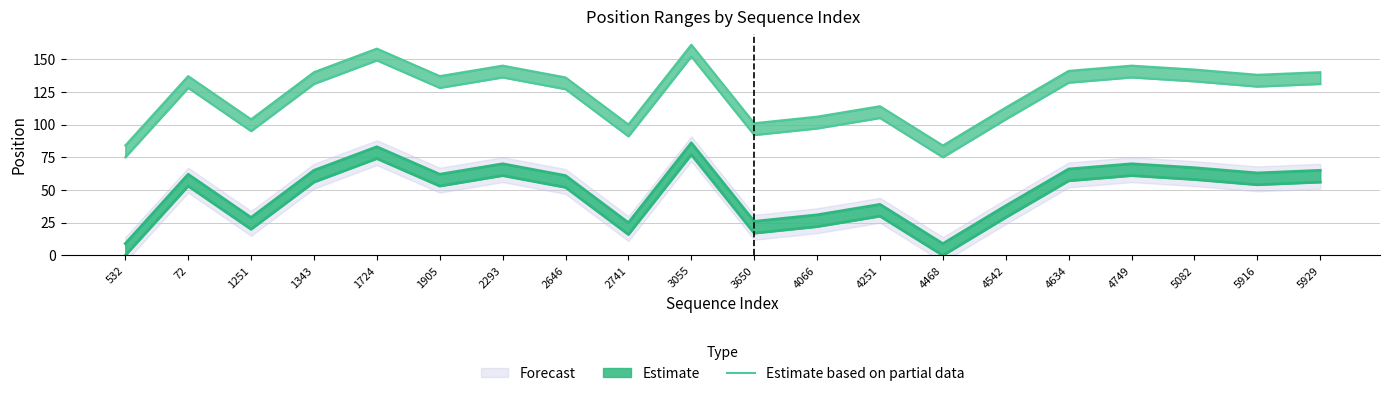

How many points are lower than both their immediate neighbors (excluding endpoints)?

6